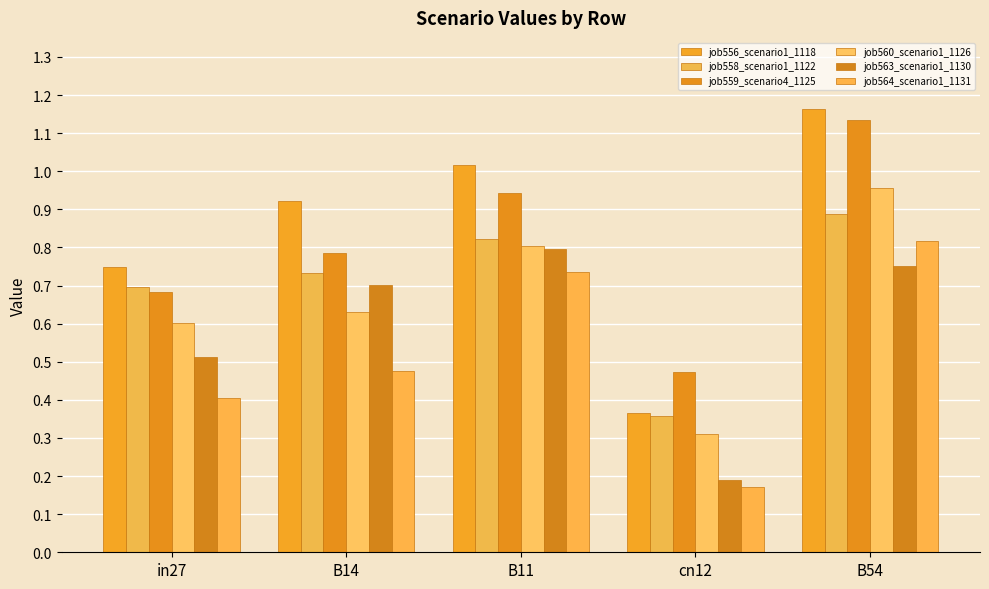

Count the number of data series in this chart.

6